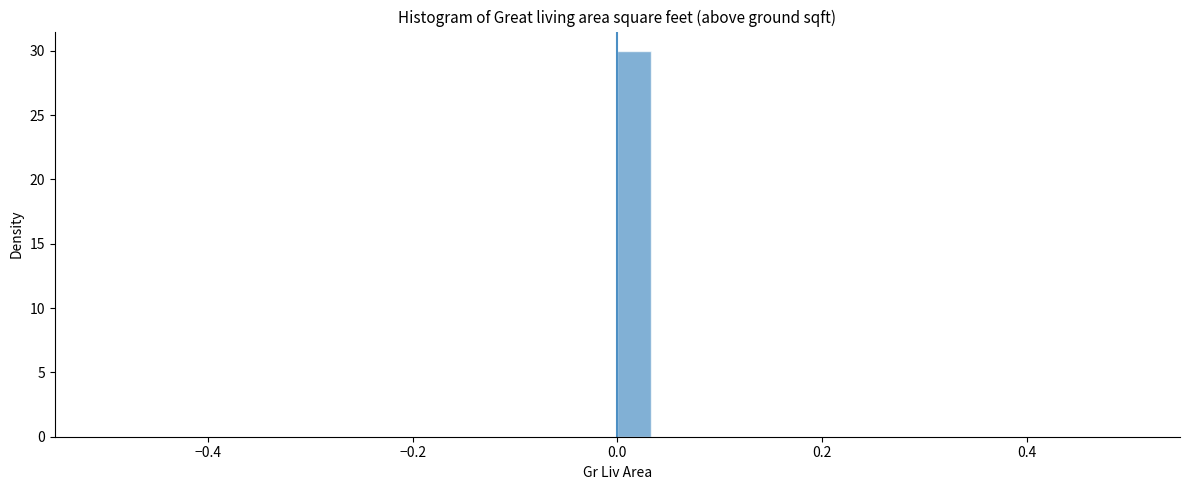

Around what value on the x-axis is the tallest bar? Give the approximate position of its centre, as read against the axis.

0.02